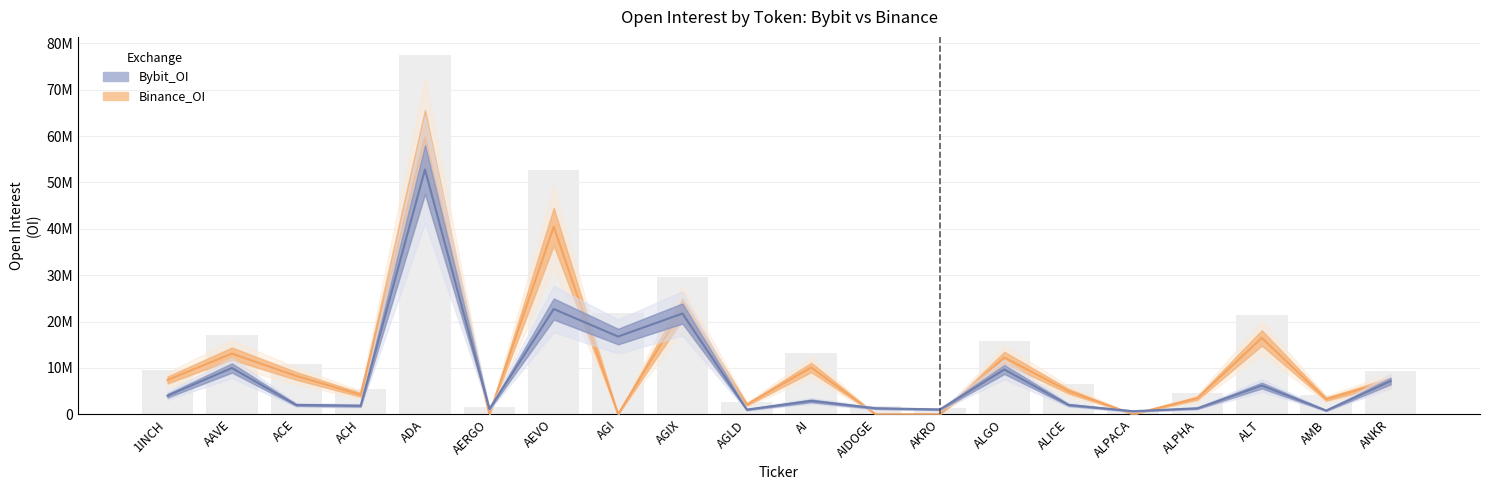

The Bybit_OI series shows 1469550 at AGLD. True or false?

False